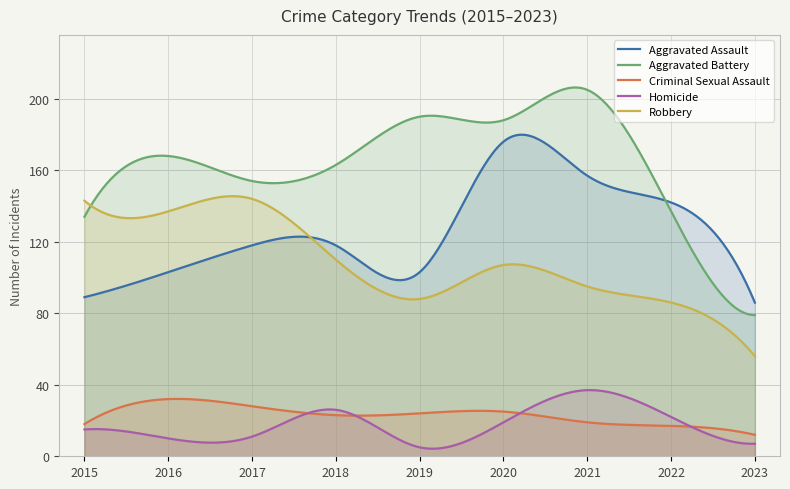

True or false: Criminal Sexual Assault has more than 0 interior local peaks.

True